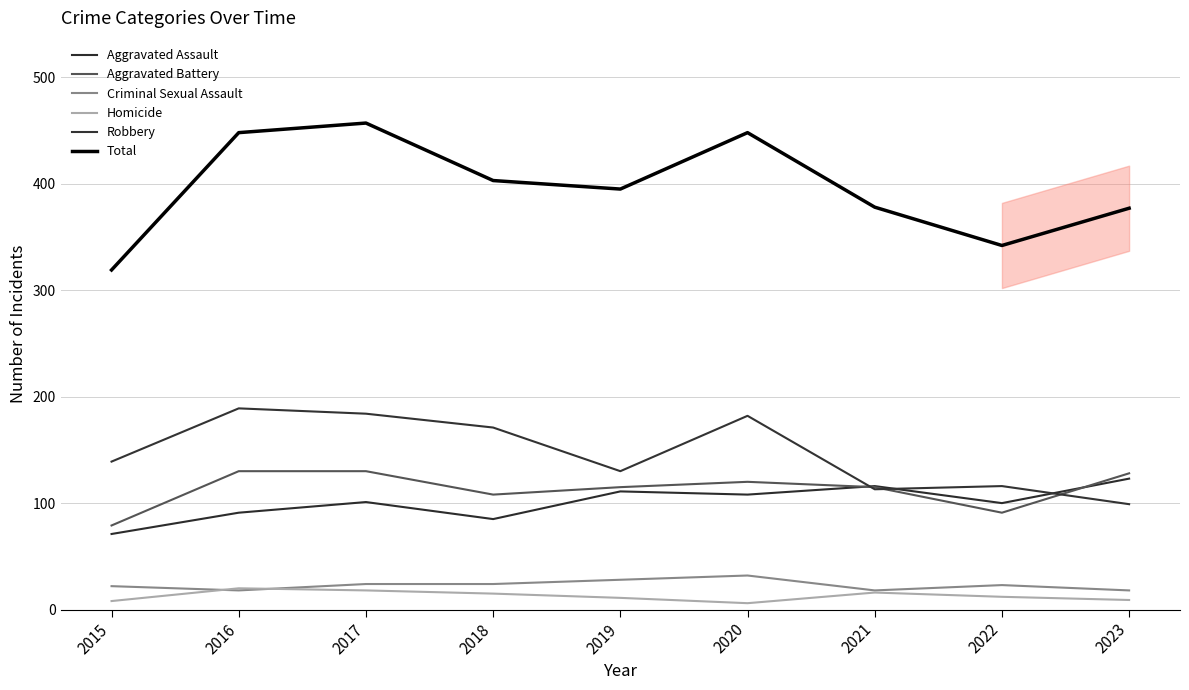

Which series changed the most between 2016 and 2023?

Robbery